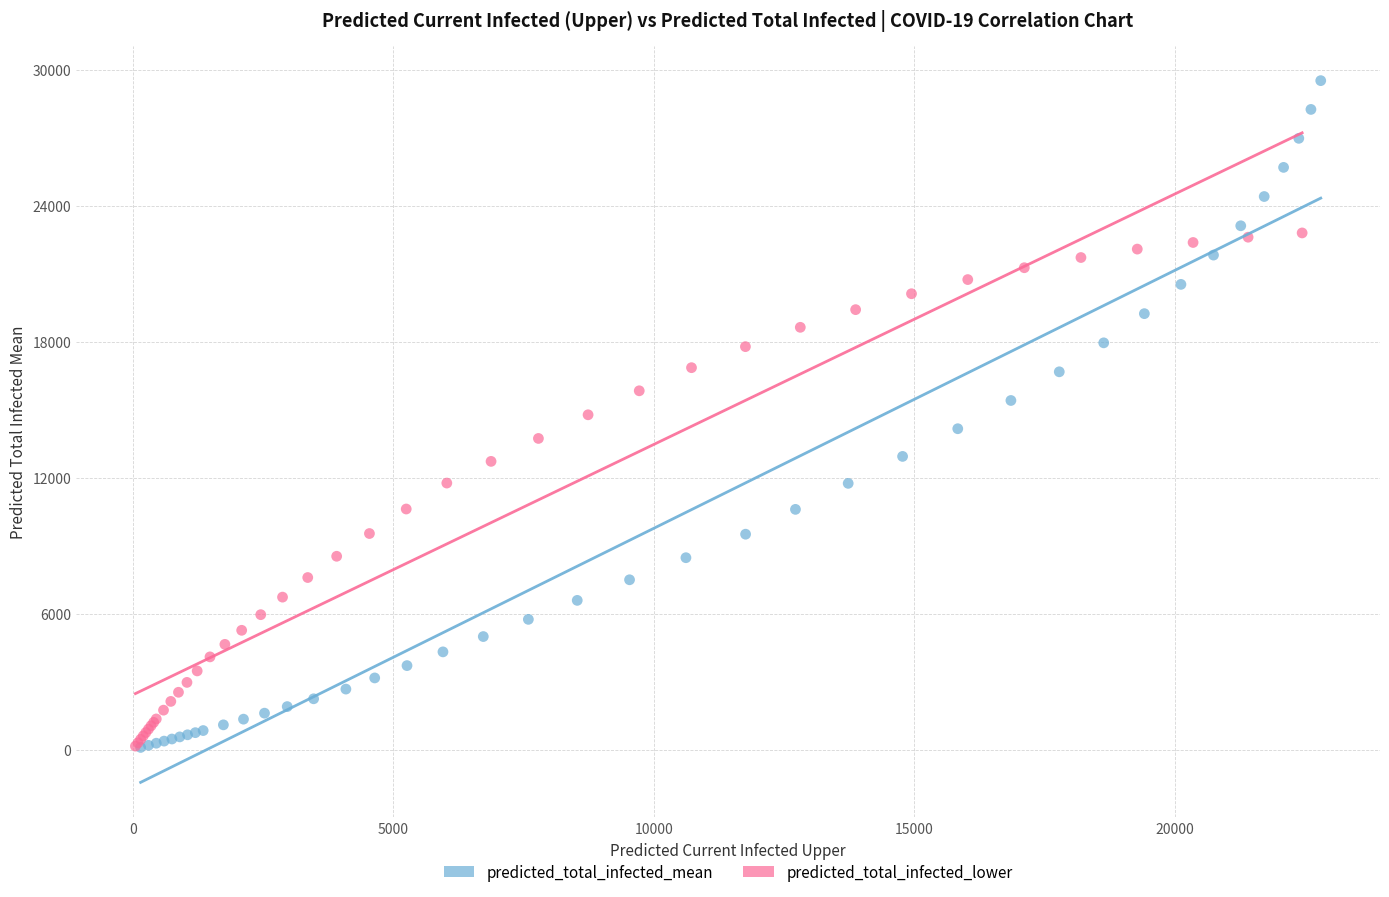

Which series reaches the maximum Y coordinate?

predicted_total_infected_mean